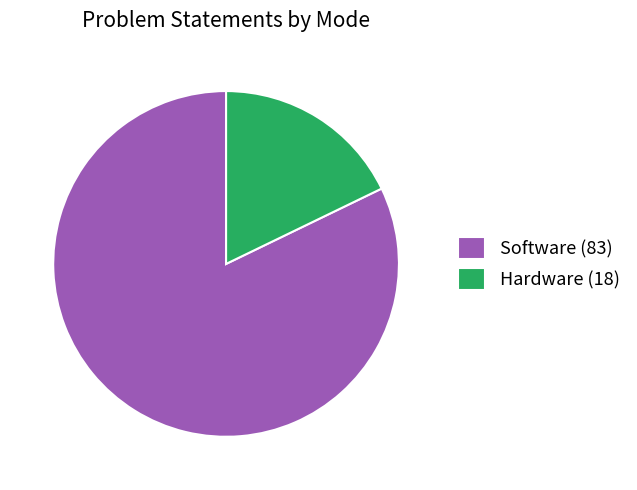

Which category has the biggest portion of the pie?

Software